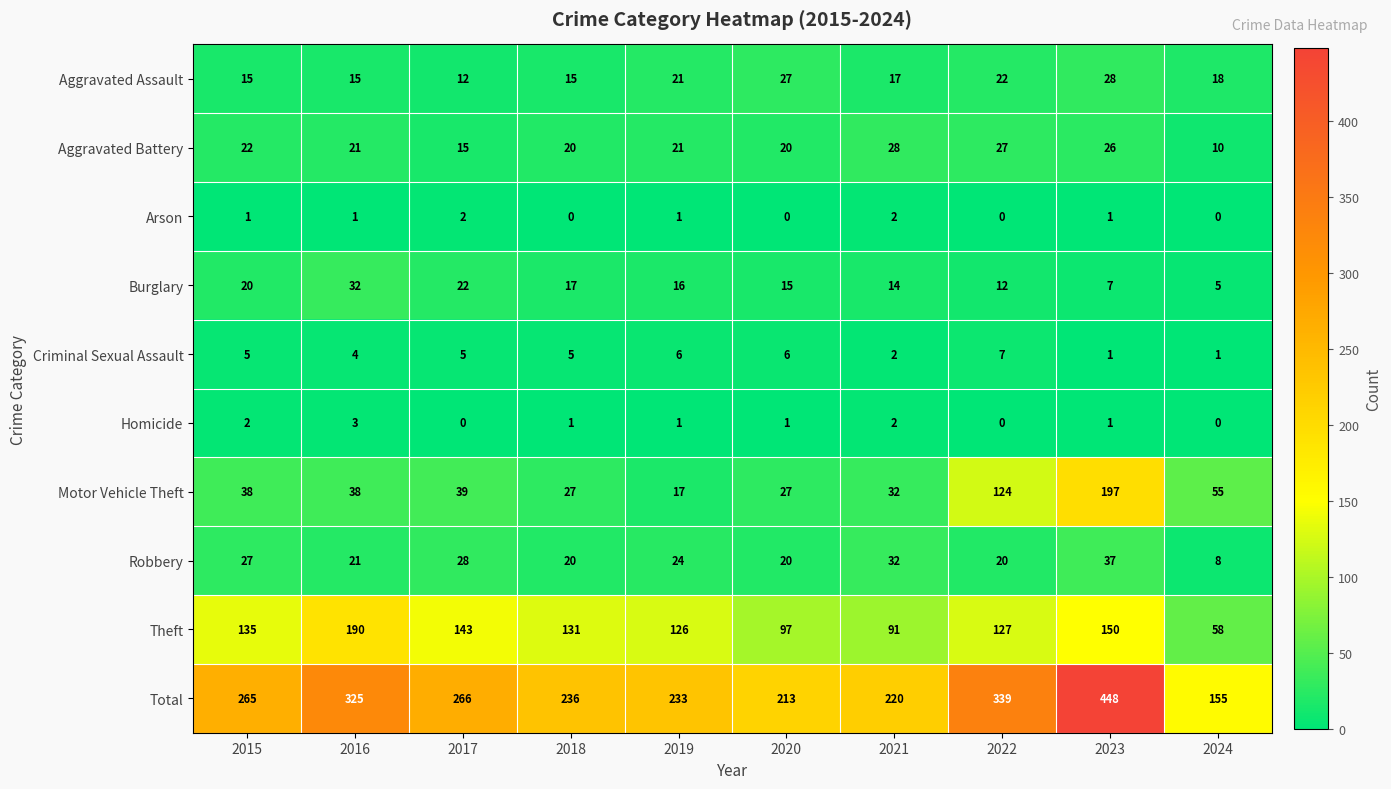

The Arson series shows 0 at 2024. True or false?

True